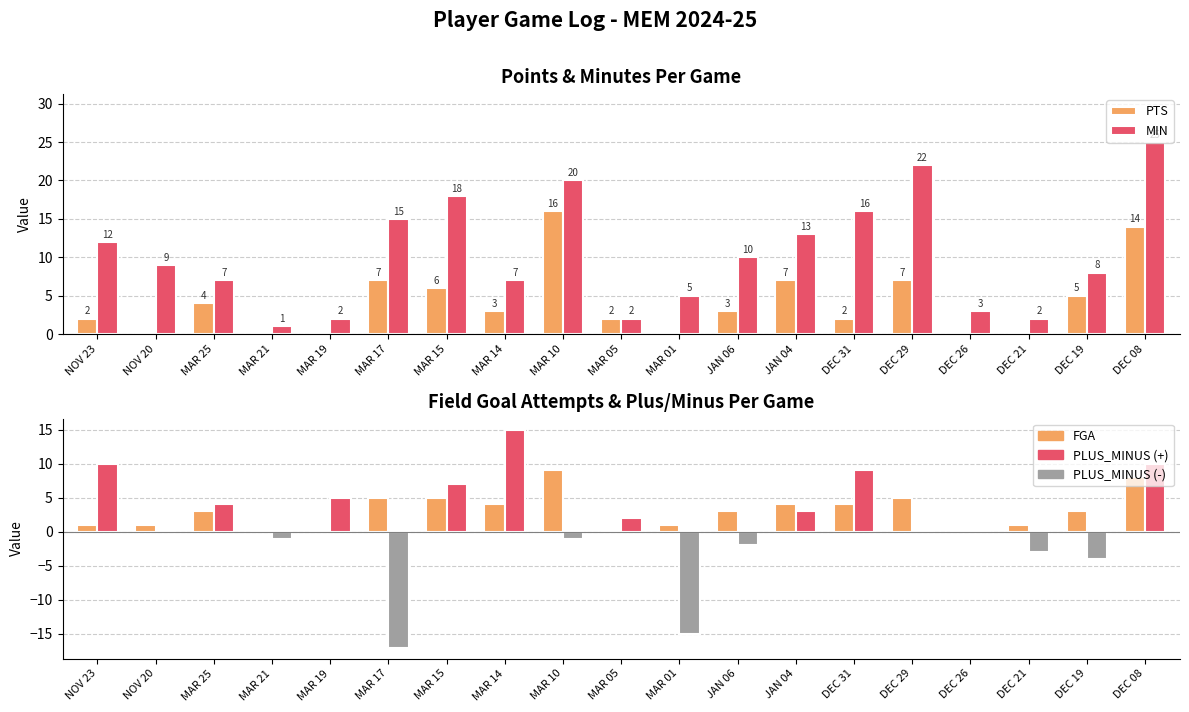

Reading left to right, extract all data points from this chart.

PTS: NOV 23=2	NOV 20=0	MAR 25=4	MAR 21=0	MAR 19=0	MAR 17=7	MAR 15=6	MAR 14=3	MAR 10=16	MAR 05=2	MAR 01=0	JAN 06=3	JAN 04=7	DEC 31=2	DEC 29=7	DEC 26=0	DEC 21=0	DEC 19=5	DEC 08=14
MIN: NOV 23=12	NOV 20=9	MAR 25=7	MAR 21=1	MAR 19=2	MAR 17=15	MAR 15=18	MAR 14=7	MAR 10=20	MAR 05=2	MAR 01=5	JAN 06=10	JAN 04=13	DEC 31=16	DEC 29=22	DEC 26=3	DEC 21=2	DEC 19=8	DEC 08=25
FGA: NOV 23=1	NOV 20=1	MAR 25=3	MAR 21=0	MAR 19=0	MAR 17=5	MAR 15=5	MAR 14=4	MAR 10=9	MAR 05=0	MAR 01=1	JAN 06=3	JAN 04=4	DEC 31=4	DEC 29=5	DEC 26=0	DEC 21=1	DEC 19=3	DEC 08=8
PLUS_MINUS: NOV 23=10	NOV 20=0	MAR 25=4	MAR 21=-1	MAR 19=5	MAR 17=-17	MAR 15=7	MAR 14=15	MAR 10=-1	MAR 05=2	MAR 01=-15	JAN 06=-2	JAN 04=3	DEC 31=9	DEC 29=0	DEC 26=0	DEC 21=-3	DEC 19=-4	DEC 08=10